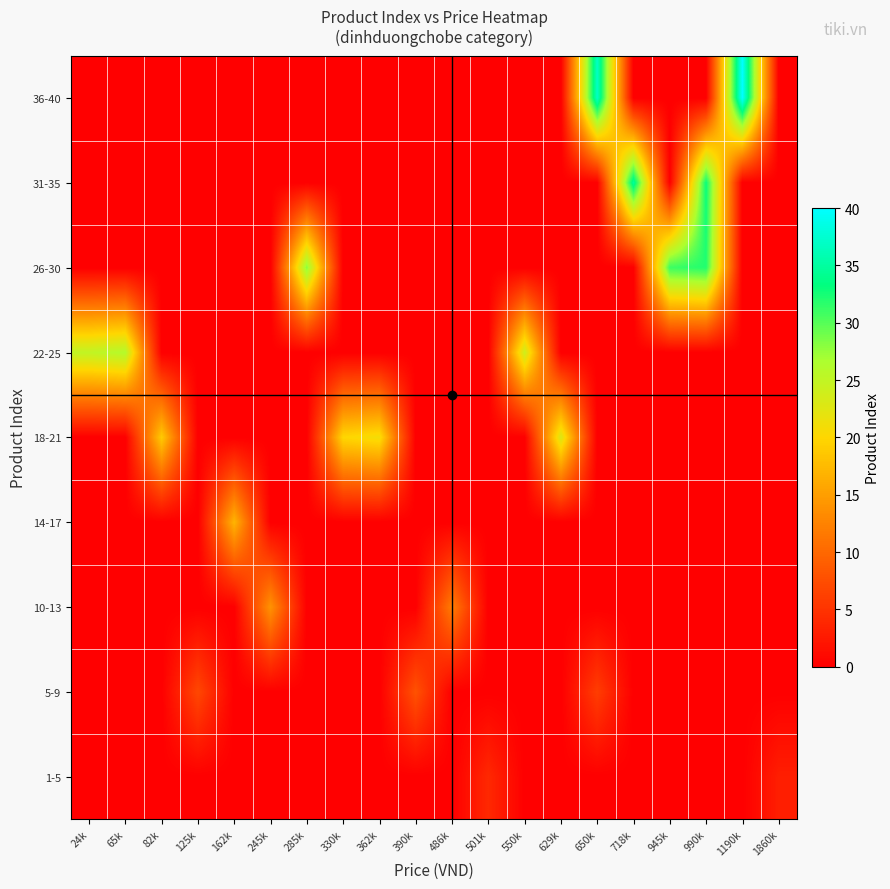

How many data points does each series have?

20